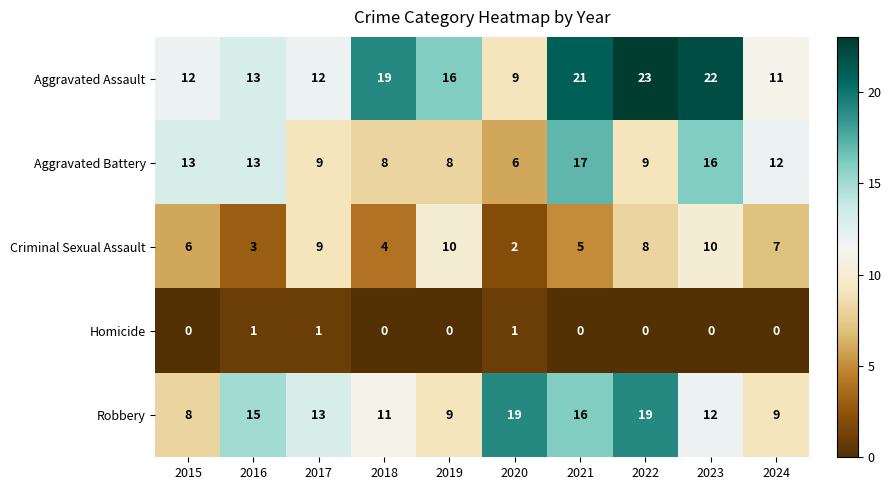

What is the difference between the maximum and minimum values in the Criminal Sexual Assault series?

8